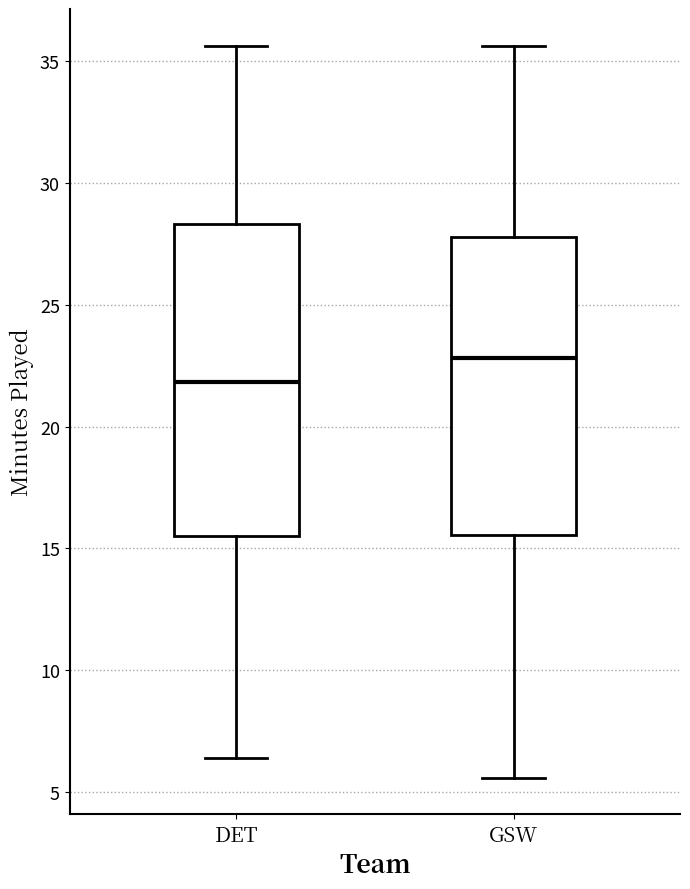

Reading left to right, transcribe this box plot: for each box, give where its median line is, the range the box spans, and where its two whiskers end, as read against the y-axis. The values are not printed on the chart, so give them approximately, as read against the axis.

DET: median 22.0, box 15.5 to 28.5, whiskers 6.5 to 35.5
GSW: median 23.0, box 15.5 to 28.0, whiskers 5.5 to 35.5